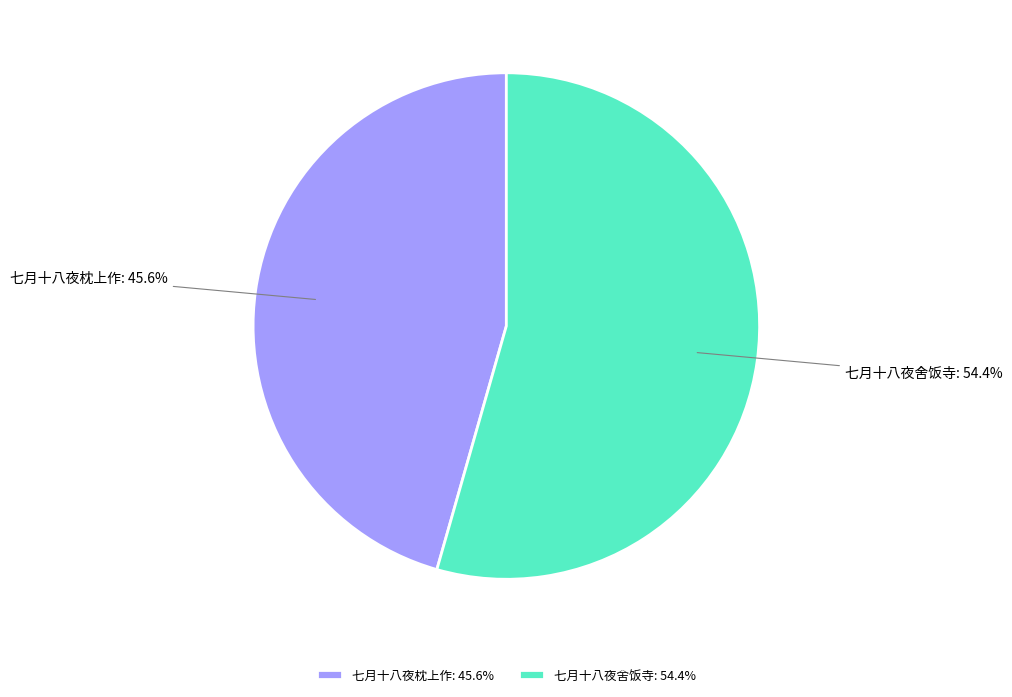

Is there a majority slice in this chart?

Yes